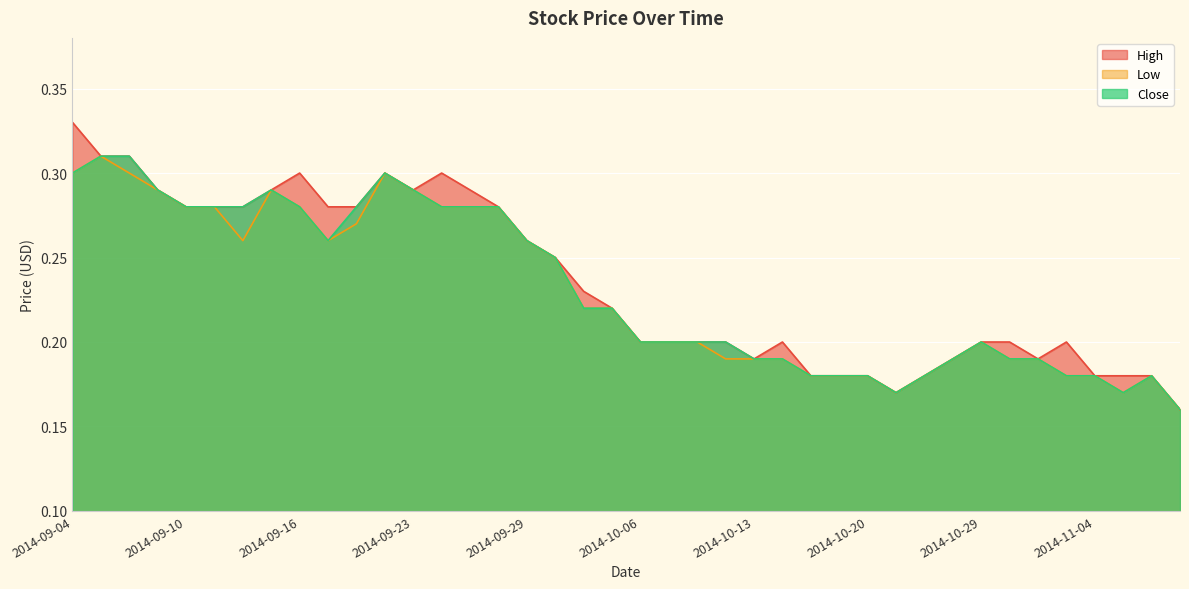

What is the label of the 5th point from the right?

2014-11-03